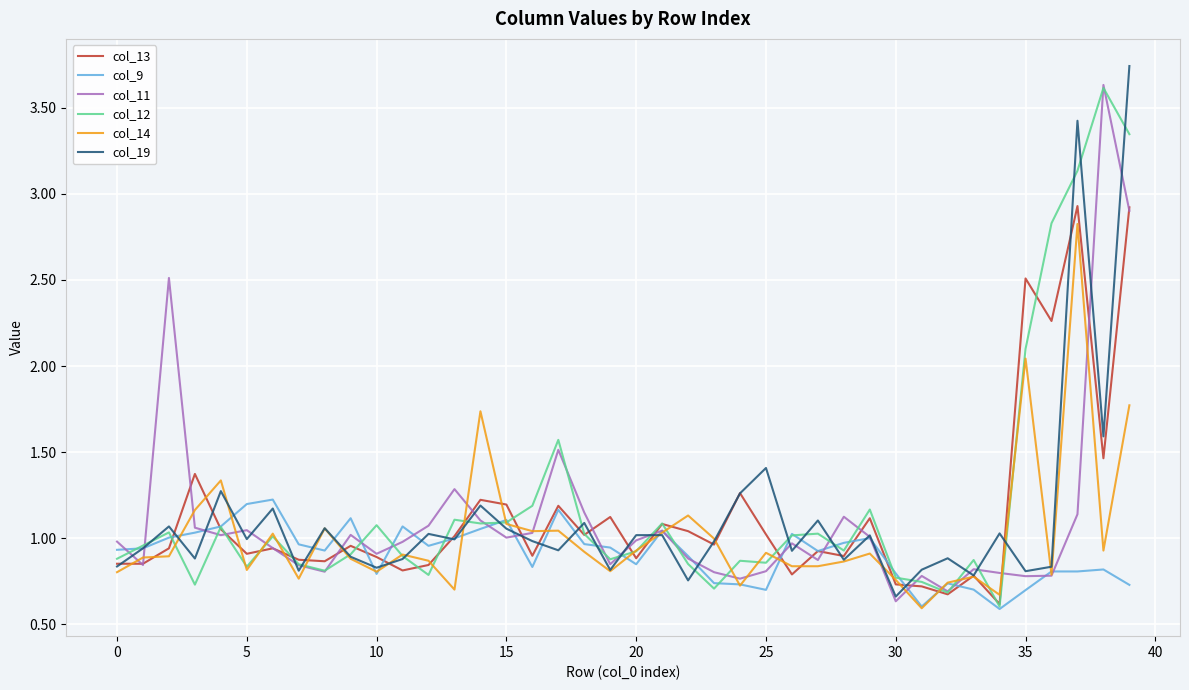

What is the smallest value displayed?

0.6